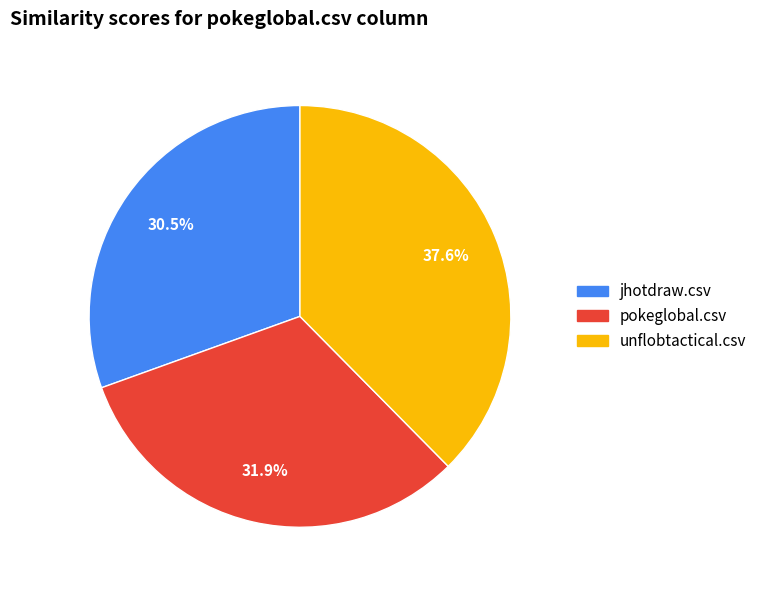

To the nearest percent, what is the difference between the jhotdraw.csv and unflobtactical.csv slice percentages?

7%